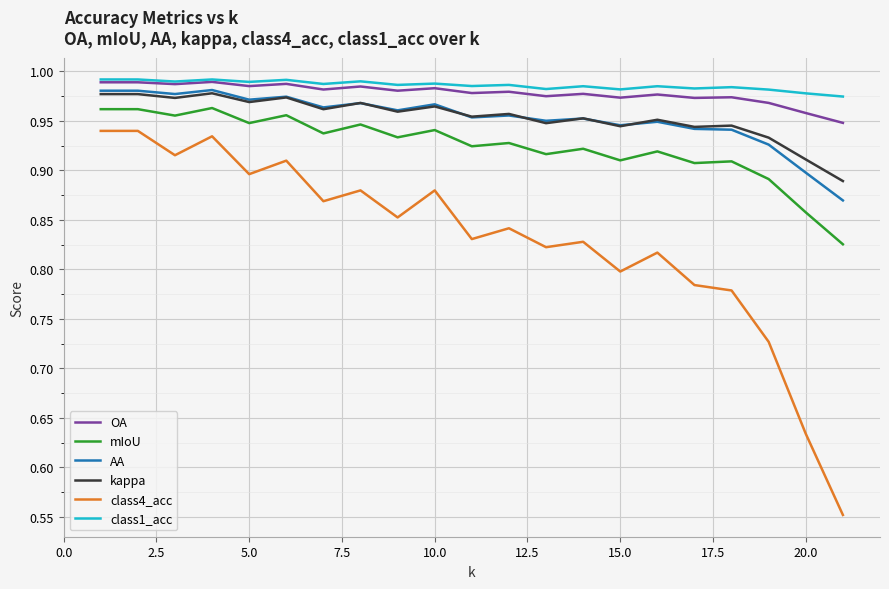

True or false: mIoU and AA cross at least once.

False